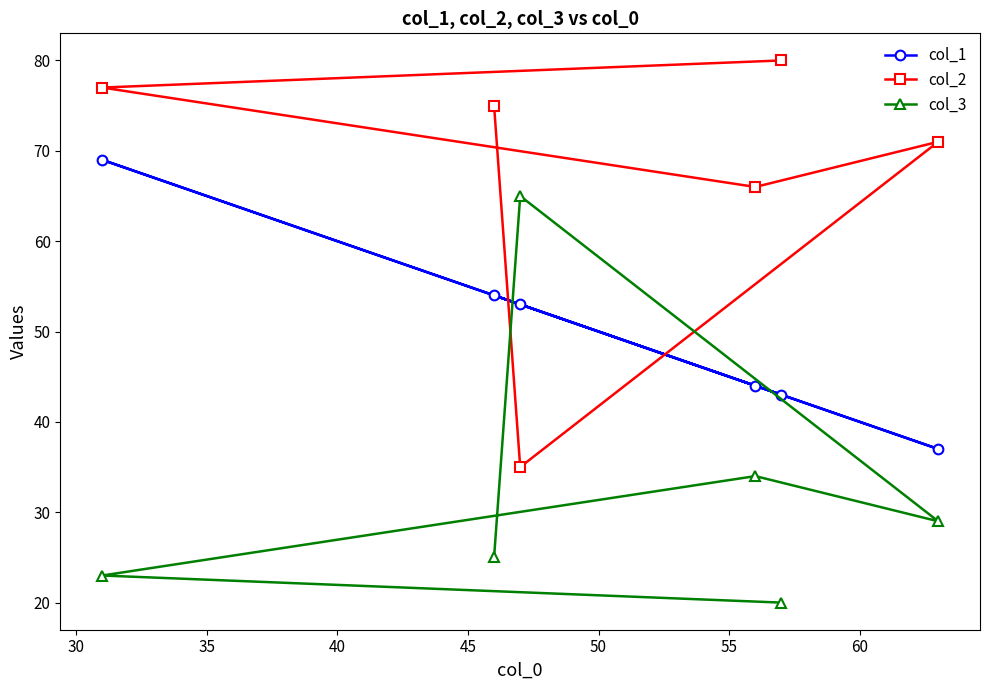

What is the minimum value for col_2?

35